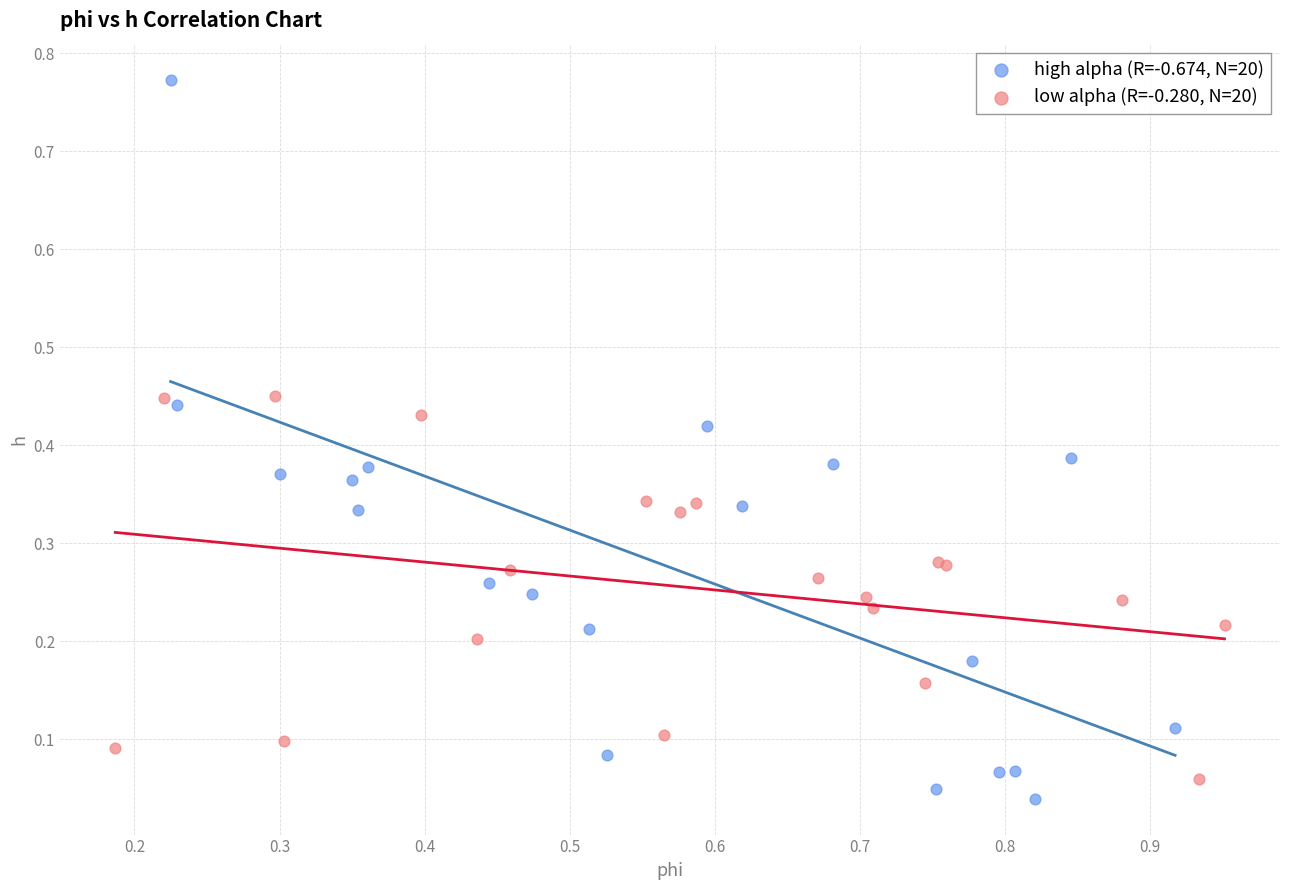

Which series has the largest Y range (max minus min)?

high alpha (R=-0.674, N=20)